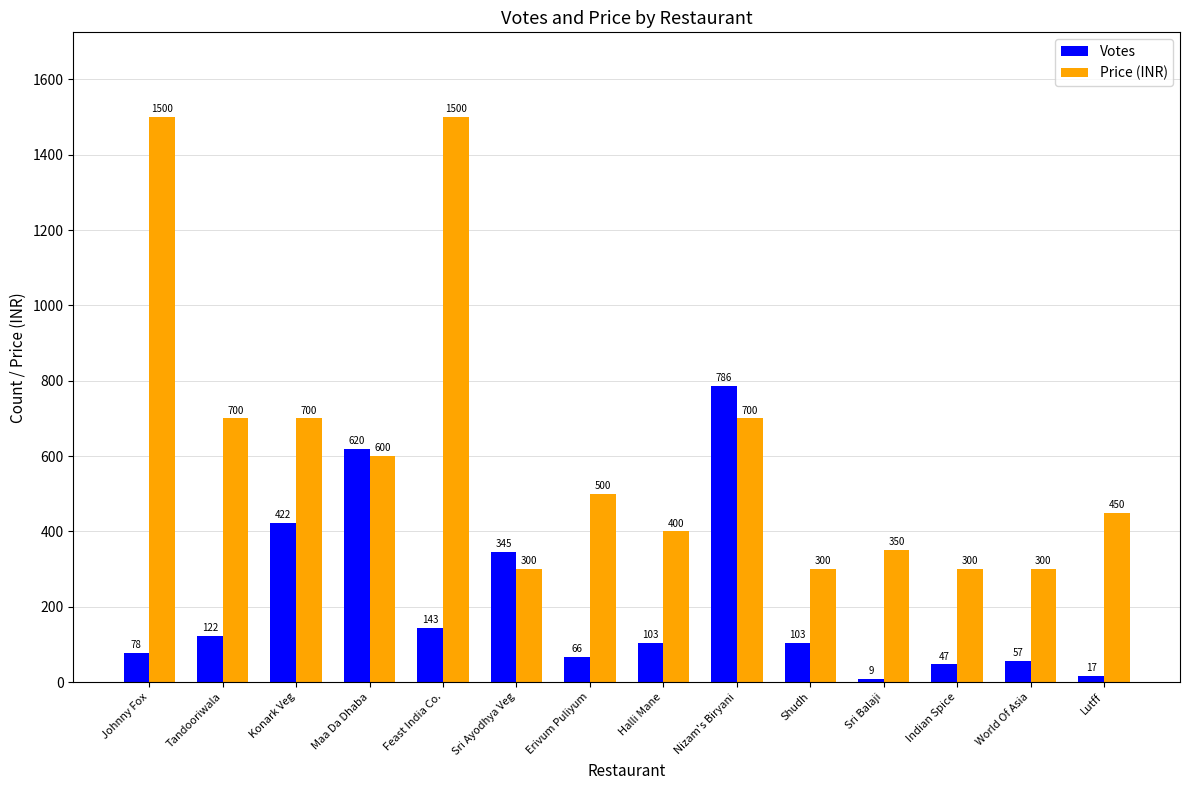

Reading left to right, what are all the values shown in this chart?

Votes: Johnny Fox=78	Tandooriwala=122	Konark Veg=422	Maa Da Dhaba=620	Feast India Co.=143	Sri Ayodhya Veg=345	Erivum Puliyum=66	Halli Mane=103	Nizam's Biryani=786	Shudh=103	Sri Balaji=9	Indian Spice=47	World Of Asia=57	Lutff=17
Price (INR): Johnny Fox=1500	Tandooriwala=700	Konark Veg=700	Maa Da Dhaba=600	Feast India Co.=1500	Sri Ayodhya Veg=300	Erivum Puliyum=500	Halli Mane=400	Nizam's Biryani=700	Shudh=300	Sri Balaji=350	Indian Spice=300	World Of Asia=300	Lutff=450